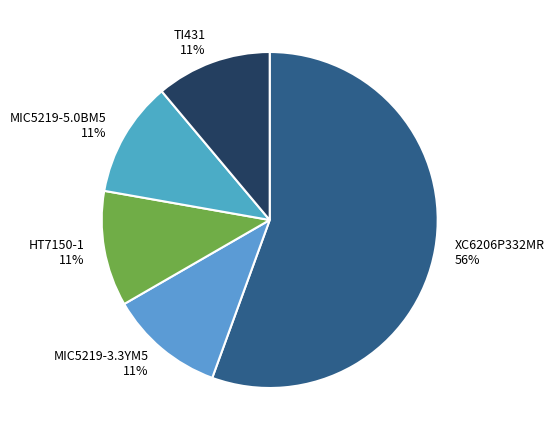

Which category accounts for the majority?

XC6206P332MR